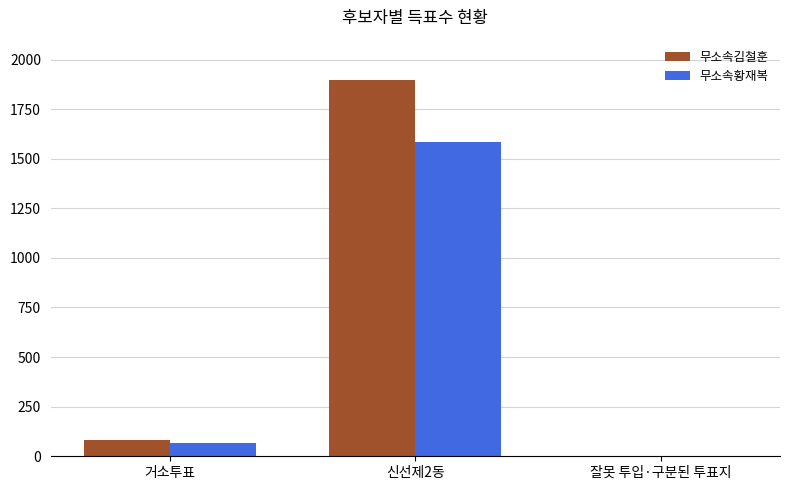

What is the maximum value shown in the chart?

1899